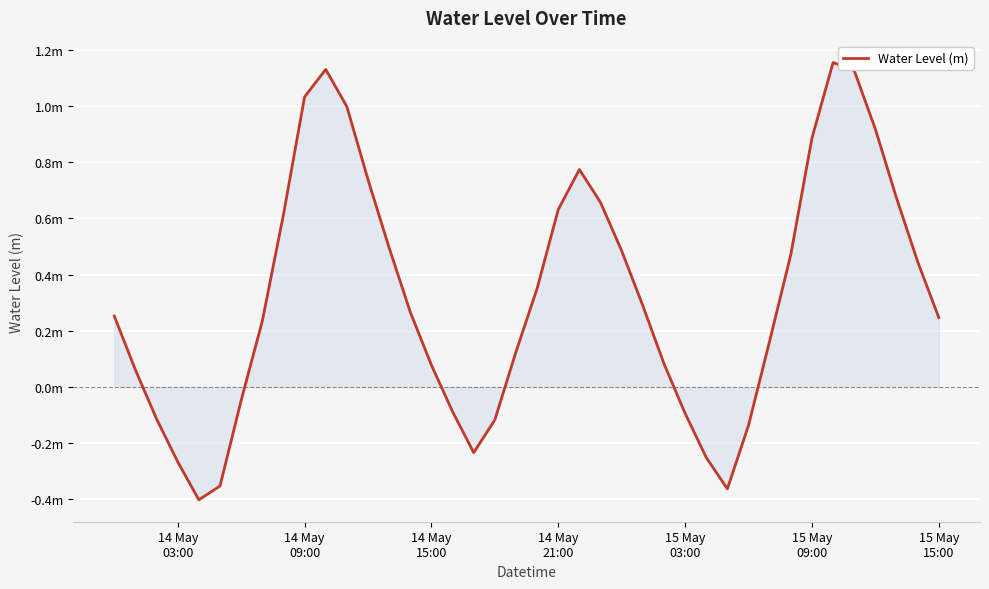

Does the chart have visible grid lines?

Yes